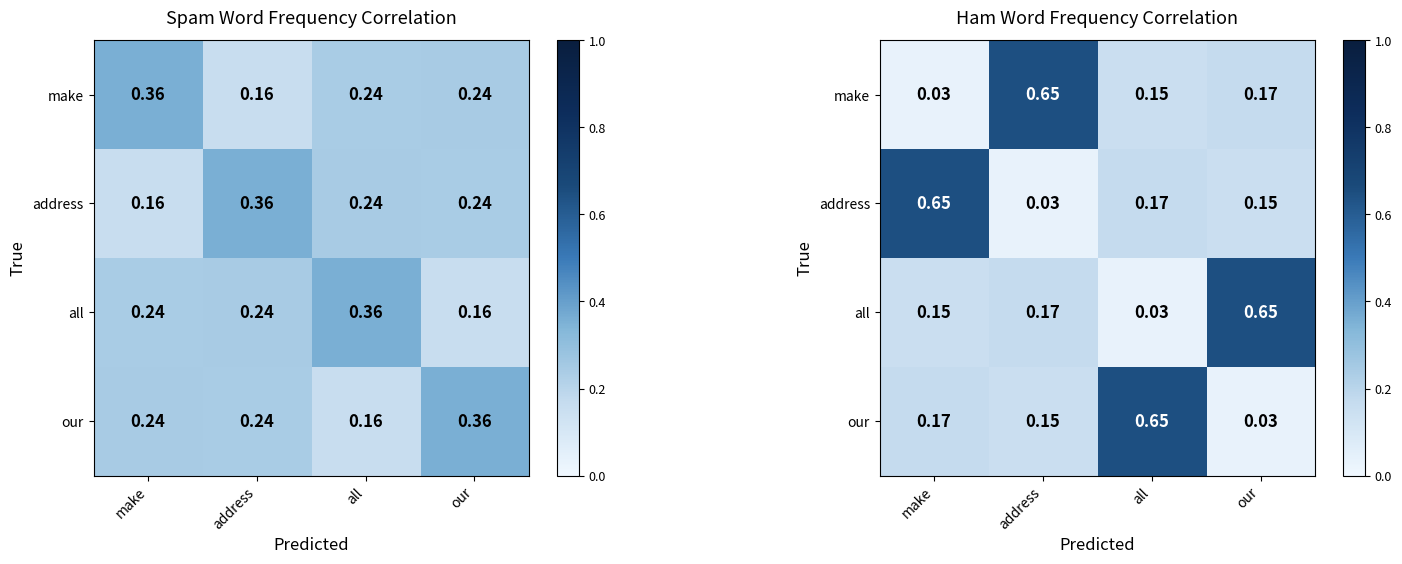

Is it true that address equals 0.2 at our?

False